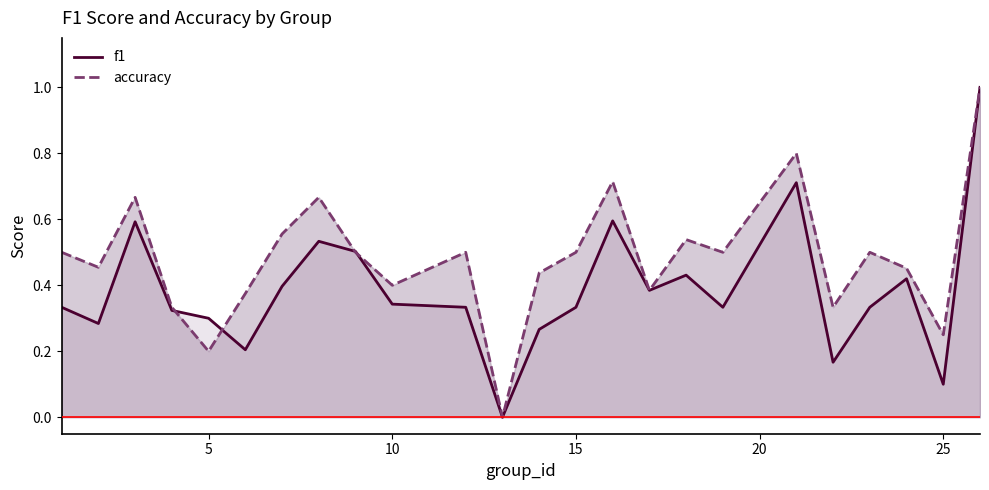

True or false: f1 and accuracy cross at least once.

True